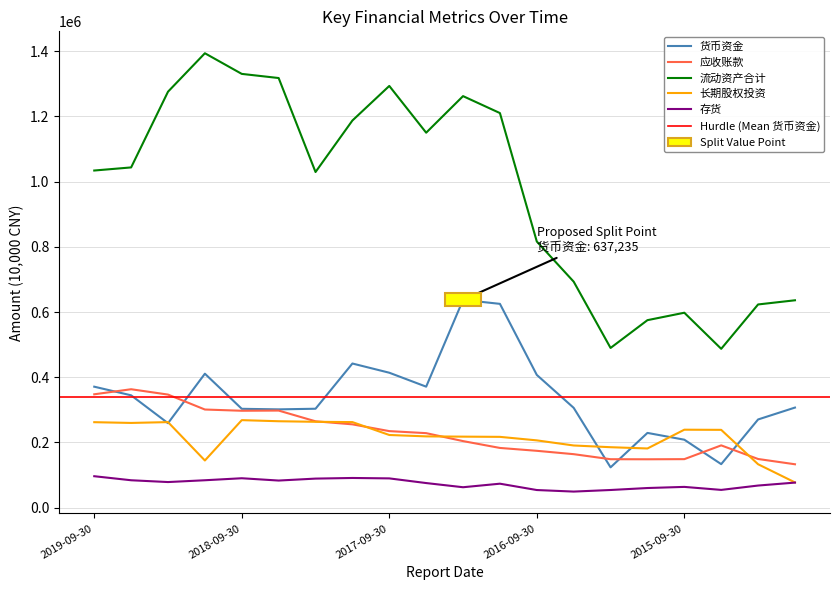

Reading left to right, extract all data points from this chart.

货币资金: 370961	344483	258998	410813	303100	301417	303339	442066	413791	371039	637235	625045	407060	306090	123559	229181	208372	133388	270428	306892
应收账款: 347628	363143	346757	300941	297136	297697	264779	255475	234697	228464	204059	183087	174278	163969	148505	148299	148717	190960	149193	133007
流动资产合计: 1034018	1043530	1275806	1393727	1330403	1317719	1029415	1187427	1293448	1150029	1262223	1210244	816233	693092	489790	575025	597827	487126	623198	635991
长期股权投资: 262088	259783	262311	144588	268343	264989	263256	262374	222805	218550	217738	217086	206313	190609	185341	181456	239041	238586	133083	77390
存货: 96365	83958	78452	83979	90129	83055	89052	90956	89697	75368	62568	73436	53977	49223	54098	60133	63609	54390	67731	76770